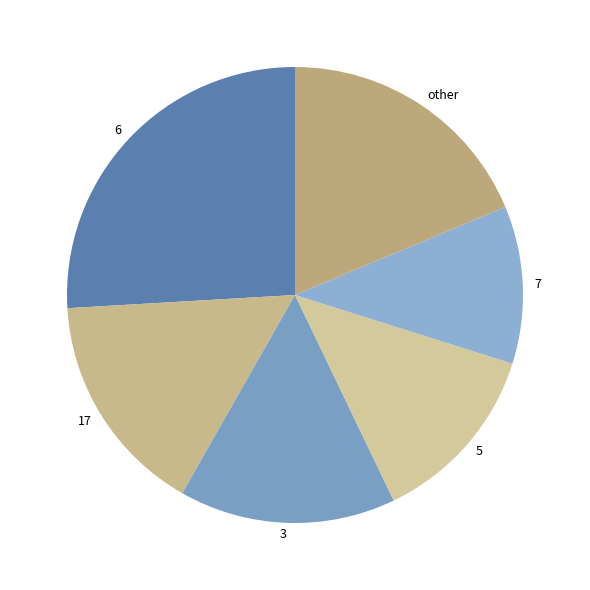

Between 7 and 17, which is larger?

17